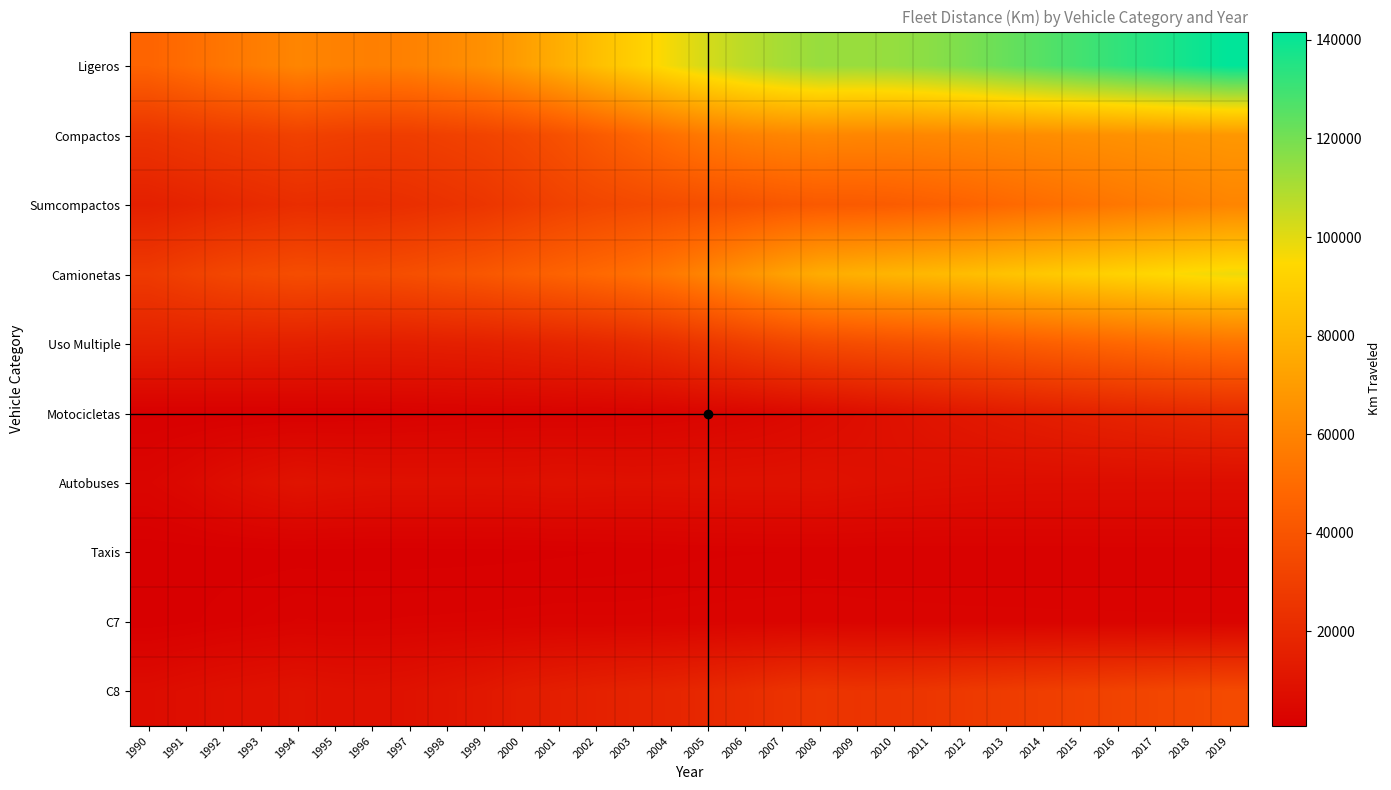

Reading right to left, what are all the values shown in this chart?

Ligeros: 2019=141688.4	2018=138647.5	2017=135505.4	2016=132336.3	2015=129108.9	2014=125828.0	2013=122491.4	2012=119029.9	2011=116180.9	2010=114129.2	2009=113394.1	2008=113646.3	2007=111096.7	2006=107322.4	2005=102528.0	2004=96817.6	2003=90208.6	2002=84051.5	2001=77137.4	2000=70665.3	1999=65189.0	1998=61948.9	1997=59031.2	1996=58107.1	1995=58959.4	1994=60691.8	1993=57449.2	1992=54310.2	1991=50346.1	1990=46792.0
Compactos: 2019=68091.4	2018=67271.3	2017=66434.9	2016=65613.4	2015=64778.7	2014=63926.1	2013=63064.6	2012=62167.3	2011=61439.4	2010=60951.8	2009=61076.5	2008=61567.2	2007=60526.6	2006=58941.3	2005=56058.9	2004=51885.7	2003=46888.2	2002=42395.8	2001=37963.6	2000=34564.7	1999=32090.9	1998=30577.1	1997=29217.0	1996=29122.7	1995=30003.2	1994=31109.9	1993=29492.8	1992=28239.8	1991=26650.4	1990=24956.1
Sumcompactos: 2019=60472.5	2018=58645.4	2017=56744.5	2016=54807.0	2015=52827.6	2014=50813.2	2013=48755.8	2012=46619.7	2011=44932.8	2010=43434.6	2009=42542.2	2008=42244.2	2007=40948.4	2006=39007.4	2005=37416.7	2004=36072.5	2003=34657.3	2002=33195.0	2001=31073.9	2000=28269.7	1999=25566.9	1998=23911.7	1997=22424.8	1996=21431.7	1995=21332.9	1994=21750.7	1993=20430.9	1992=18895.4	1991=17094.3	1990=15682.5
Camionetas: 2019=97789.2	2018=96100.1	2017=94066.6	2016=92015.0	2015=89939.8	2014=87853.6	2013=85743.9	2012=83549.3	2011=81712.3	2010=80177.8	2009=78391.5	2008=76406.7	2007=71726.1	2006=66328.2	2005=60650.4	2004=55556.0	2003=51554.5	2002=48752.4	2001=46179.5	2000=43758.7	1999=41032.7	1998=39215.7	1997=37223.1	1996=35955.3	1995=35682.3	1994=36279.1	1993=34897.6	1992=33223.7	1991=30501.4	1990=27671.2
Uso Multiple: 2019=53167.7	2018=51659.3	2017=49916.2	2016=48143.6	2015=46339.6	2014=44492.3	2013=42591.4	2012=40600.7	2011=39055.8	2010=37735.1	2009=36441.8	2008=35196.6	2007=32558.6	2006=29485.0	2005=26168.0	2004=23140.5	2003=20744.9	2002=19091.4	2001=17799.8	2000=16700.8	1999=15797.5	1998=15373.4	1997=14917.6	1996=14823.0	1995=15052.6	1994=15707.7	1993=15949.5	1992=16039.6	1991=16055.0	1990=16186.8
Motocicletas: 2019=20701.9	2018=19628.3	2017=18501.8	2016=17320.0	2015=16080.6	2014=14783.4	2013=13428.1	2012=12009.3	2011=10638.1	2010=8989.2	2009=7376.6	2008=5991.3	2007=4817.0	2006=3884.4	2005=3377.3	2004=2926.3	2003=2645.3	2002=2440.0	2001=2360.6	2000=2365.5	1999=2338.8	1998=2091.6	1997=1855.5	1996=1595.3	1995=1458.4	1994=1340.5	1993=1247.6	1992=1189.2	1991=1155.4	1990=1093.6
Autobuses: 2019=7307.9	2018=7292.6	2017=7294.9	2016=7317.3	2015=7362.2	2014=7430.9	2013=7527.5	2012=7653.1	2011=7973.7	2010=8295.0	2009=8781.8	2008=9431.5	2007=9235.0	2006=9241.8	2005=9056.0	2004=8877.1	2003=8768.5	2002=8979.6	2001=9189.5	2000=8814.3	1999=8687.3	1998=8727.9	1997=8786.6	1996=8859.8	1995=9322.4	1994=10067.5	1993=8755.0	1992=7084.2	1991=4982.0	1990=3675.3
Taxis: 2019=2093.1	2018=2066.2	2017=2040.5	2016=2015.2	2015=1989.6	2014=1963.4	2013=1937.0	2012=1909.4	2011=1887.0	2010=1872.1	2009=1875.9	2008=1891.0	2007=1859.0	2006=1810.3	2005=1721.8	2004=1593.6	2003=1440.1	2002=1302.1	2001=1166.0	2000=1061.6	1999=985.6	1998=939.1	1997=897.4	1996=894.5	1995=921.5	1994=955.5	1993=905.8	1992=867.4	1991=818.5	1990=766.5
C7: 2019=2766.7	2018=2778.3	2017=2792.1	2016=2809.9	2015=2832.4	2014=2859.0	2013=2889.6	2012=2919.9	2011=2983.4	2010=3045.0	2009=3114.2	2008=3247.2	2007=3160.2	2006=3105.7	2005=3014.6	2004=2926.7	2003=2826.0	2002=2842.9	2001=2874.7	2000=2764.2	1999=2671.9	1998=2594.6	1997=2535.9	1996=2418.2	1995=2375.6	1994=2487.0	1993=2043.9	1992=1661.4	1991=1109.0	1990=764.2
C8: 2019=35101.3	2018=33981.0	2017=32859.8	2016=31744.9	2015=30649.5	2014=29547.7	2013=28437.8	2012=27336.0	2011=25907.8	2010=25117.2	2009=24658.5	2008=25412.2	2007=23845.5	2006=21372.1	2005=19441.8	2004=17957.5	2003=17108.8	2002=16172.5	2001=15012.2	2000=14024.5	1999=11880.7	1998=10577.4	1997=9367.9	1996=8827.3	1995=9062.2	1994=9702.3	1993=9097.1	1992=8461.1	1991=7620.6	1990=6638.6